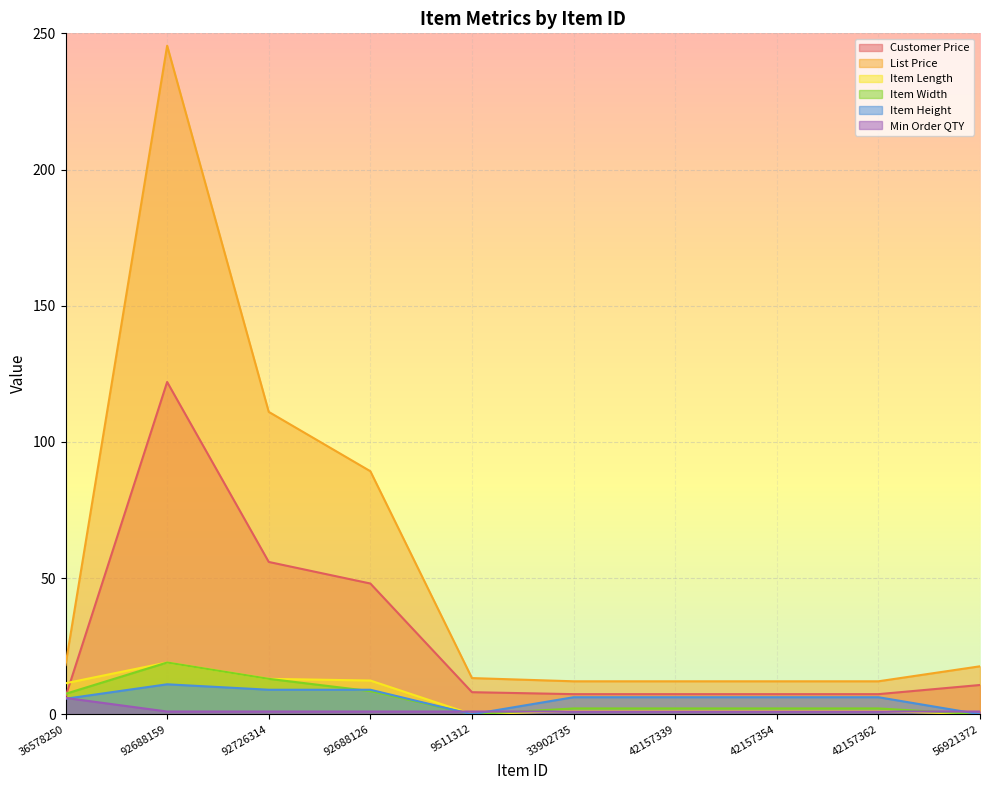

Which category has the highest value across all series?

92688159